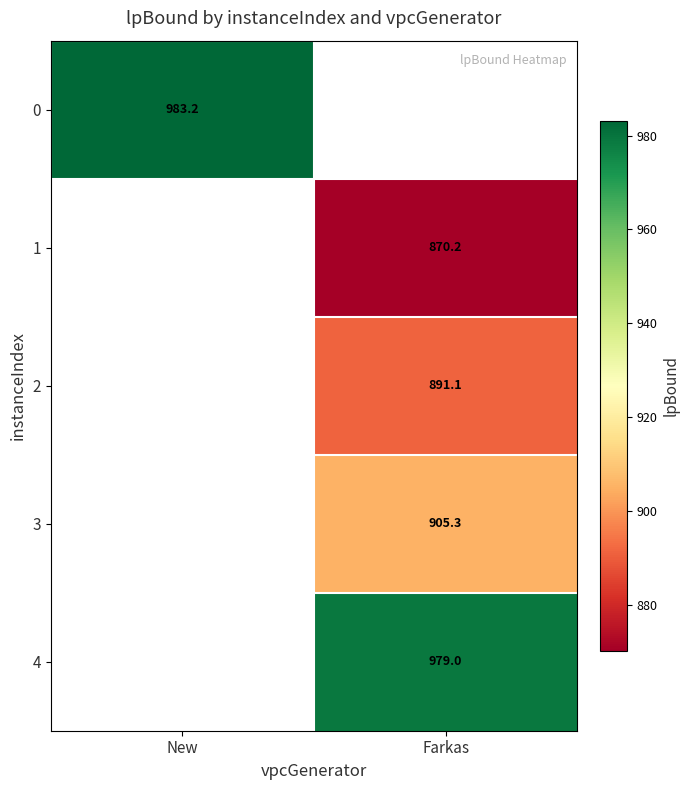

List the labels in order of 1 value, largest first.

New, Farkas